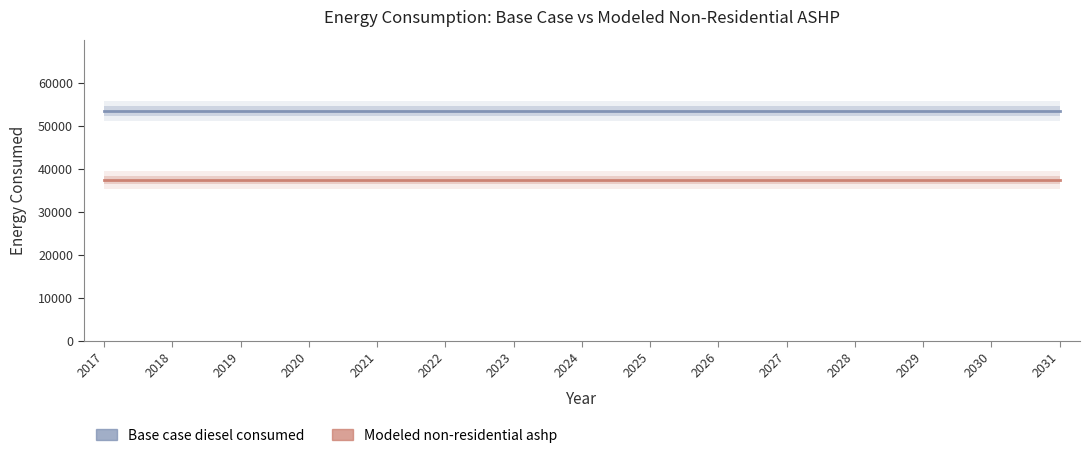

True or false: Base case diesel consumed has a value of 19524.0 at 2030.

False